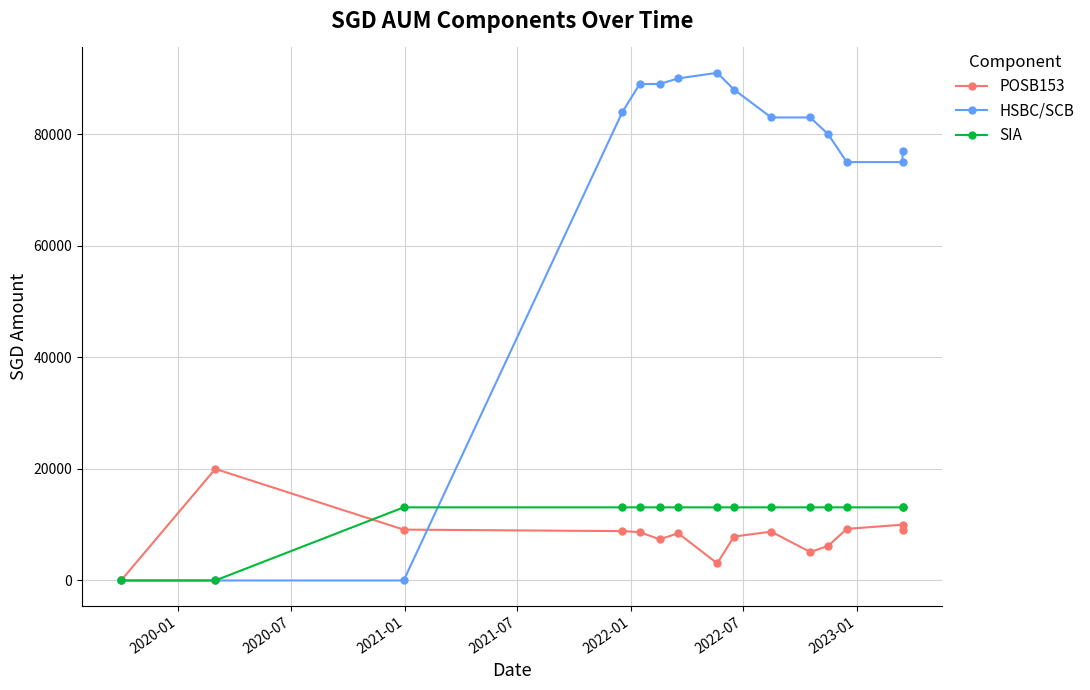

What is the highest value of the SIA series?

13108.5